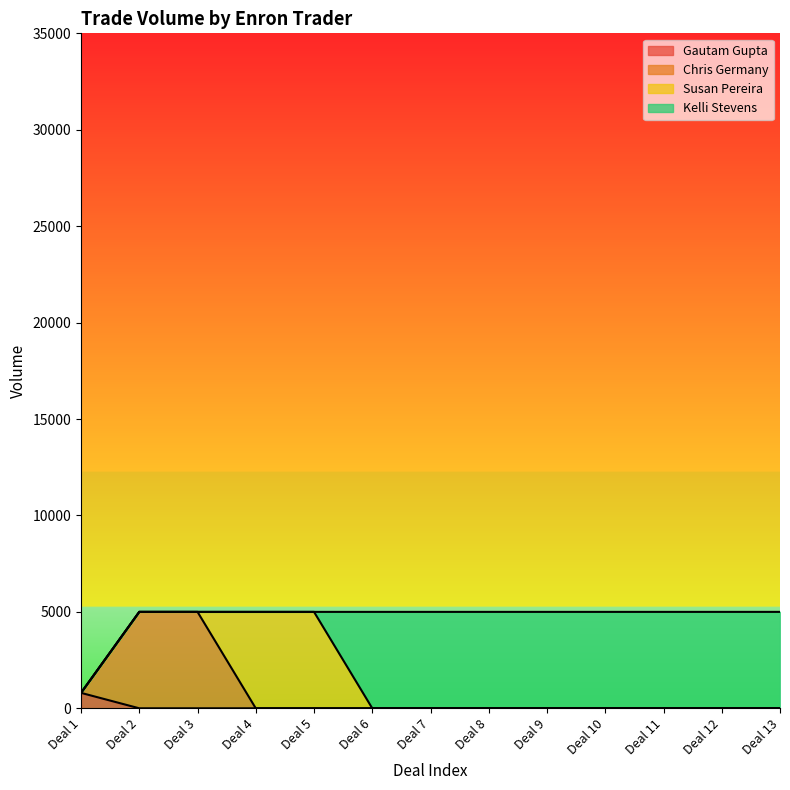

What is the difference between the second highest and minimum values in the Chris Germany series?

5000